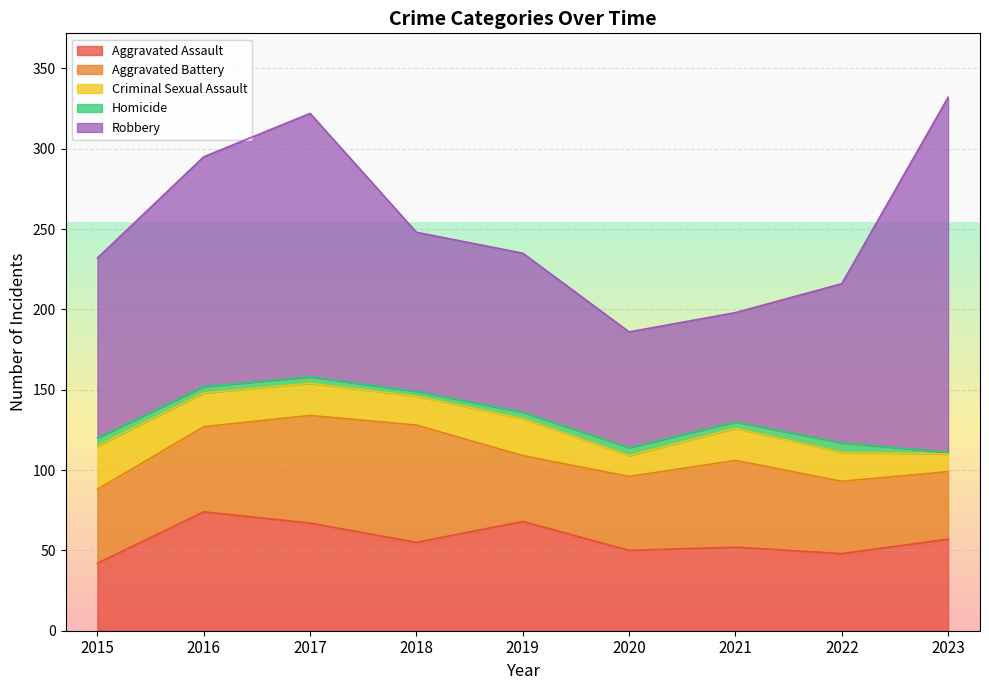

In Aggravated Battery, how many points are lower than both neighbors (excluding endpoints)?

1